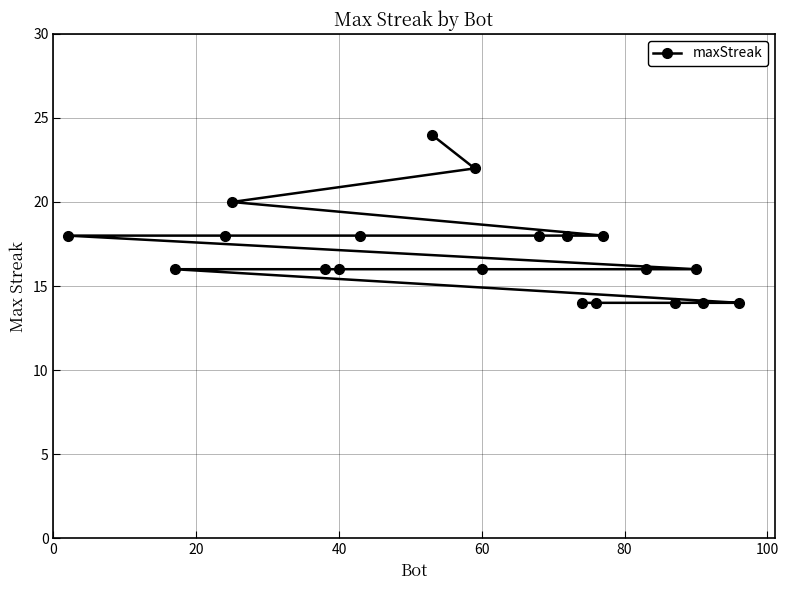

Does the chart have visible grid lines?

Yes